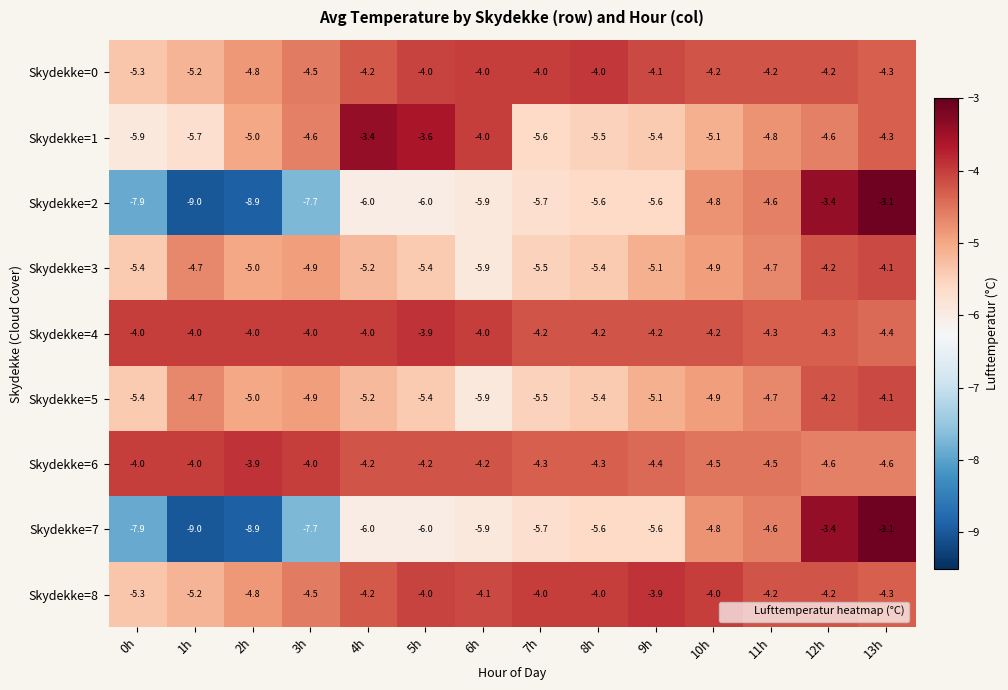

What is the spread (max minus min) of values at 8h?

1.6